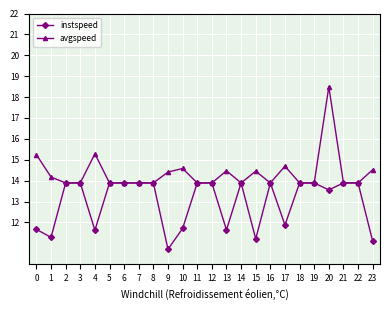

At which label is instspeed closest to 12?

17